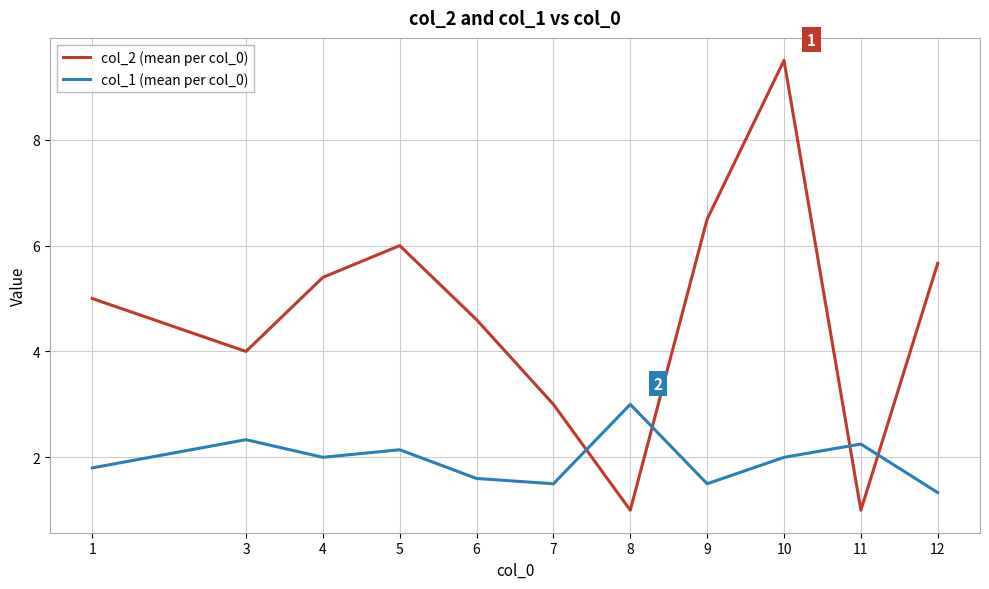

At 12, list the series in order from smallest to largest.

col_1 (mean per col_0), col_2 (mean per col_0)